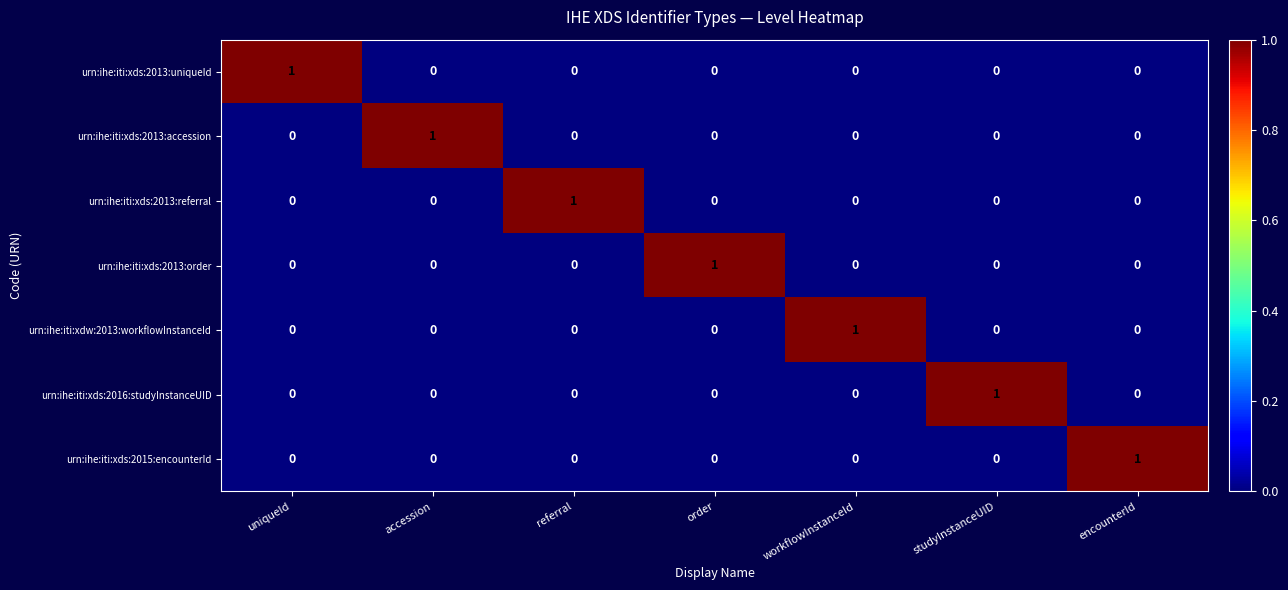

At how many categories does at least one series exceed 0?

7